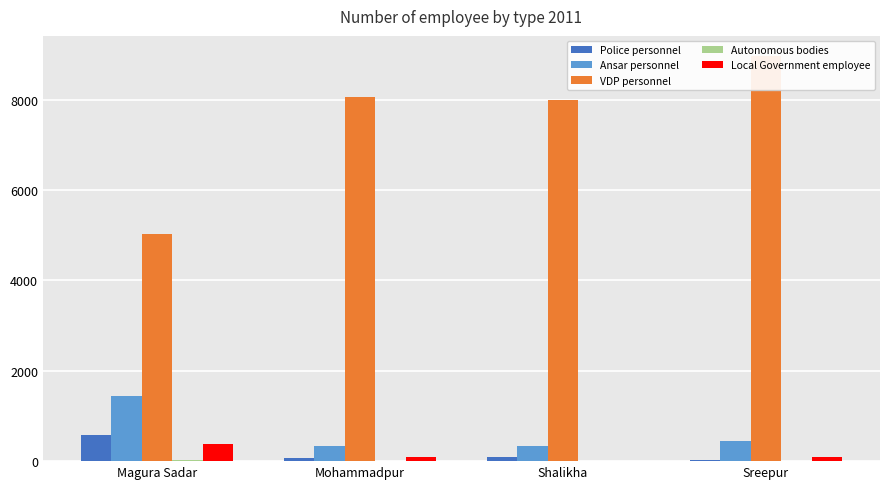

Which category has the highest value across all series?

Sreepur